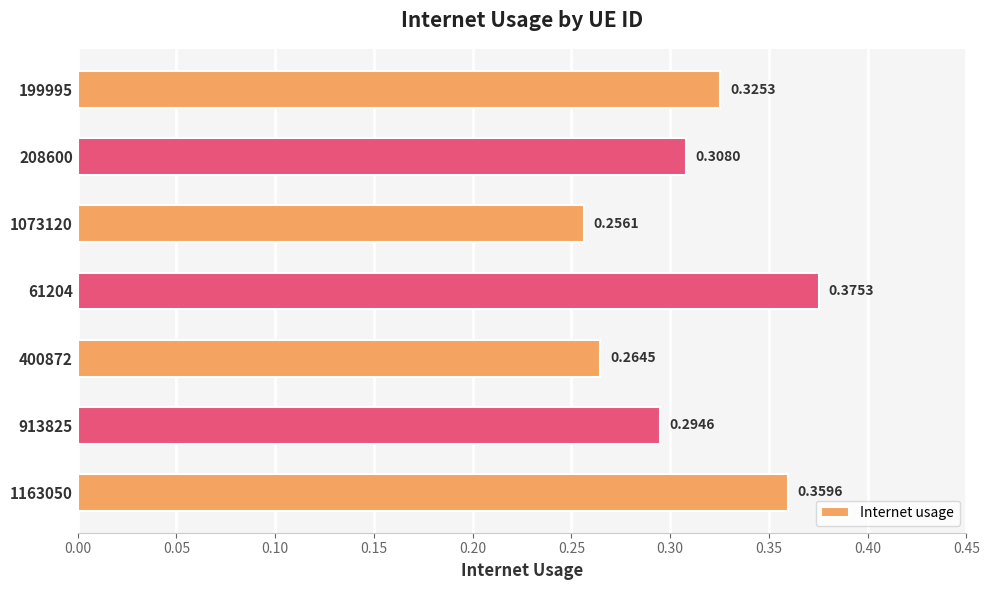

What is the sum of all values?

2.2